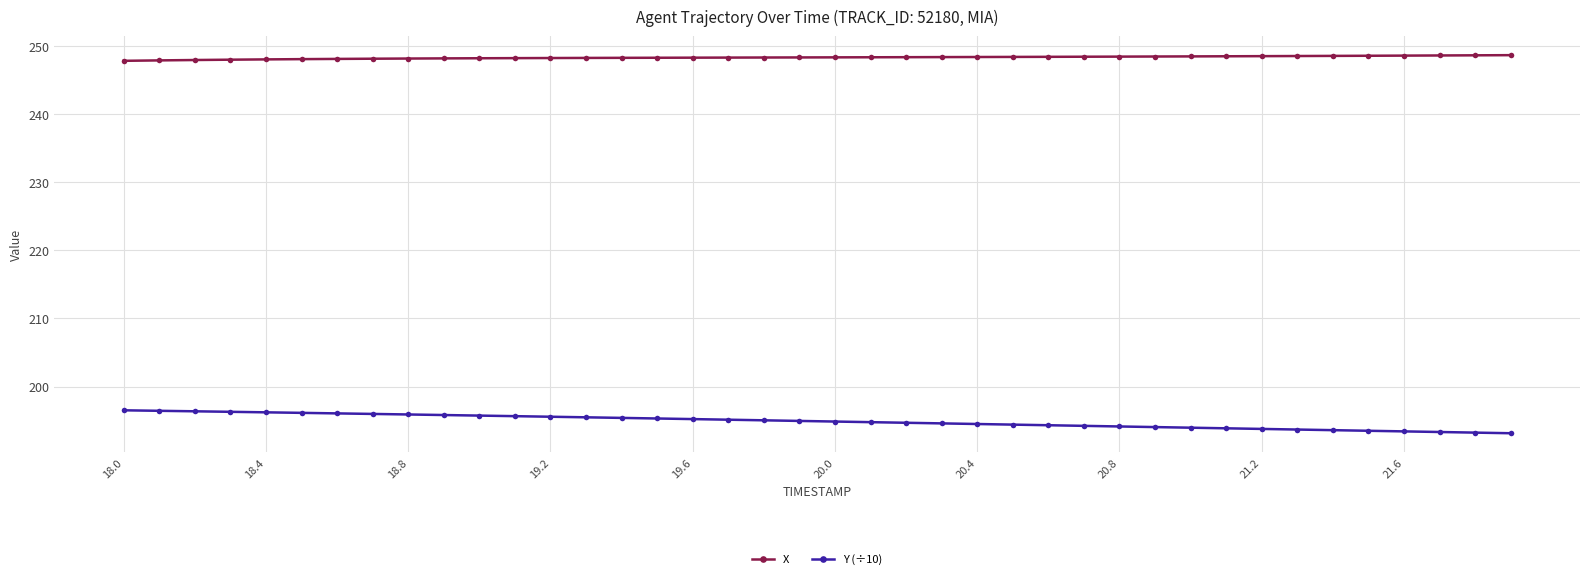

What is the value of the Y (÷10) point at the 10th from the left?

195.8